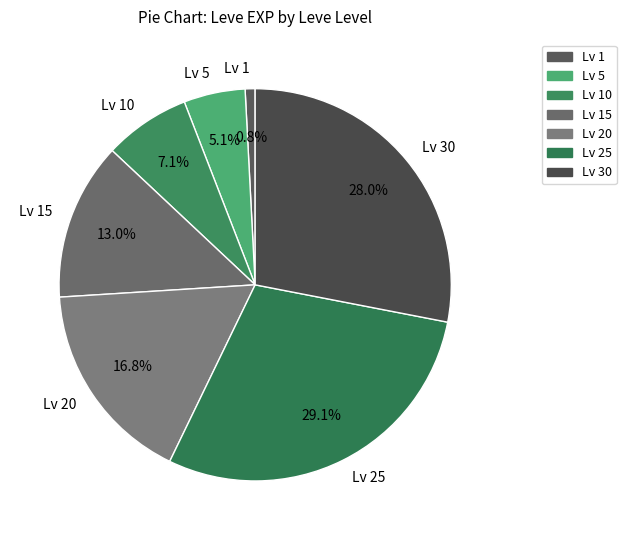

How many slices are in this pie chart?

7